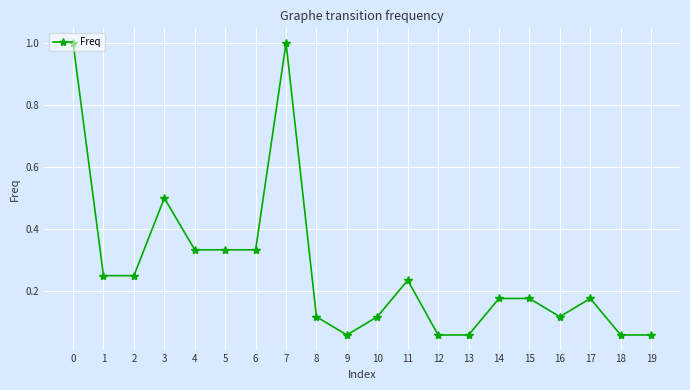

The value at 7 is 0.3. True or false?

False